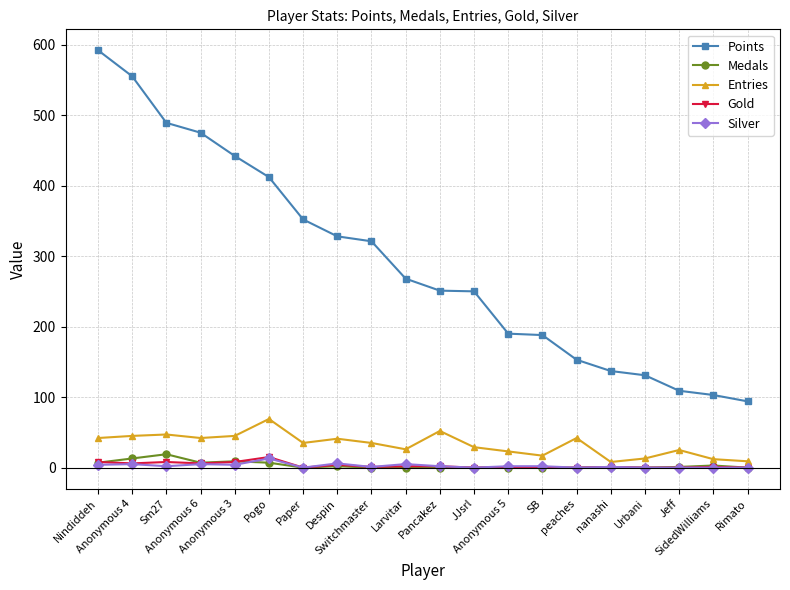

What is the greatest value displayed?

592